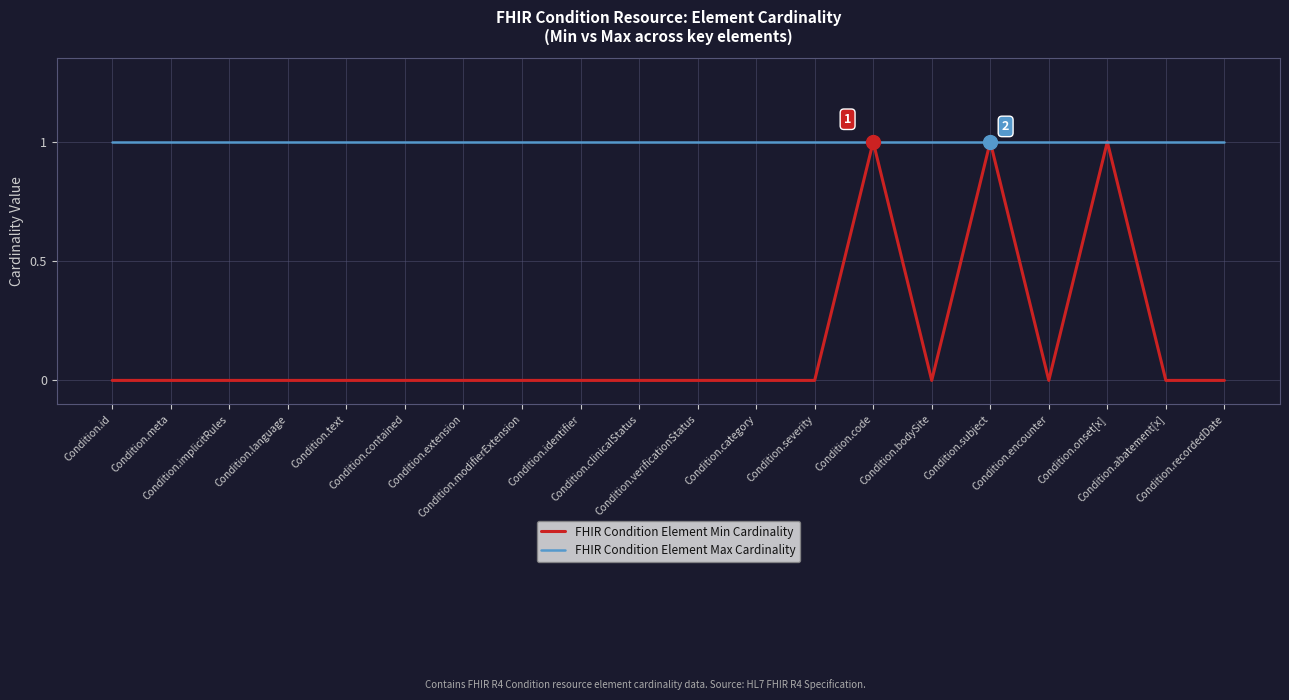

Which series has the largest range (max minus min)?

FHIR Condition Element Min Cardinality